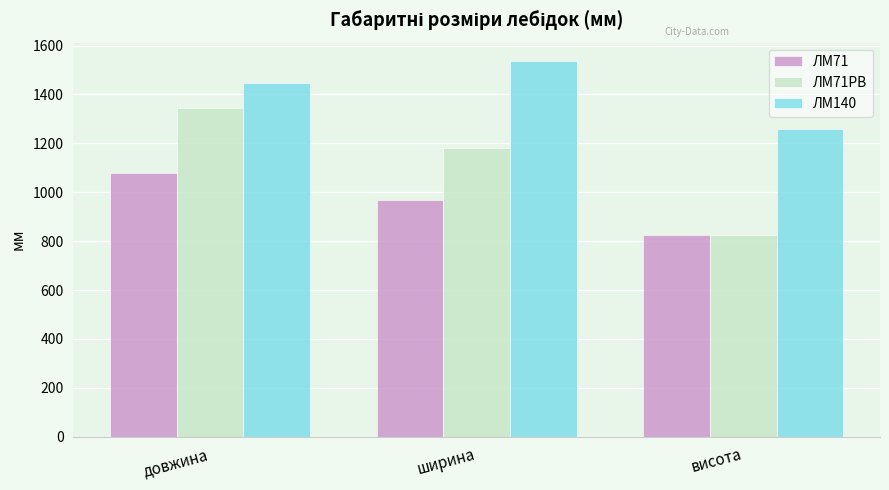

Reading right to left, what are all the values shown in this chart?

ЛМ71: 825	970	1080
ЛМ71РВ: 825	1180	1345
ЛМ140: 1260	1535	1445